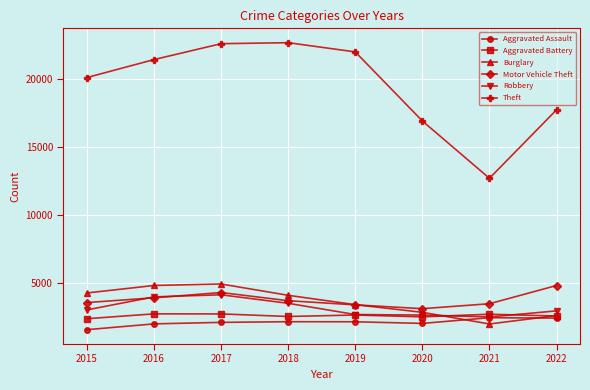

What is the difference between the highest and lowest values at 2021?

10712